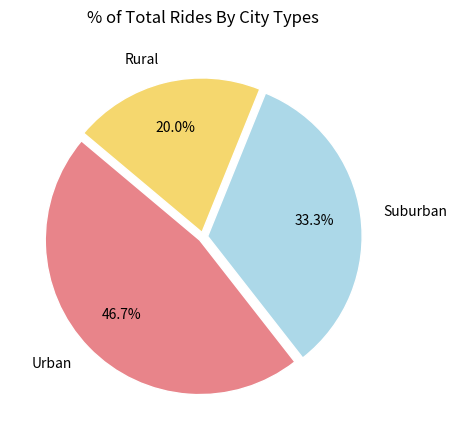

Count the number of slices in the pie.

3